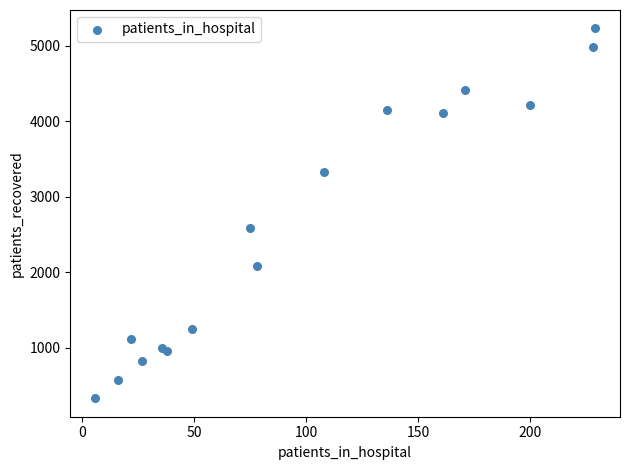

What Y value in the scatter plot is closest to 2778?

2580